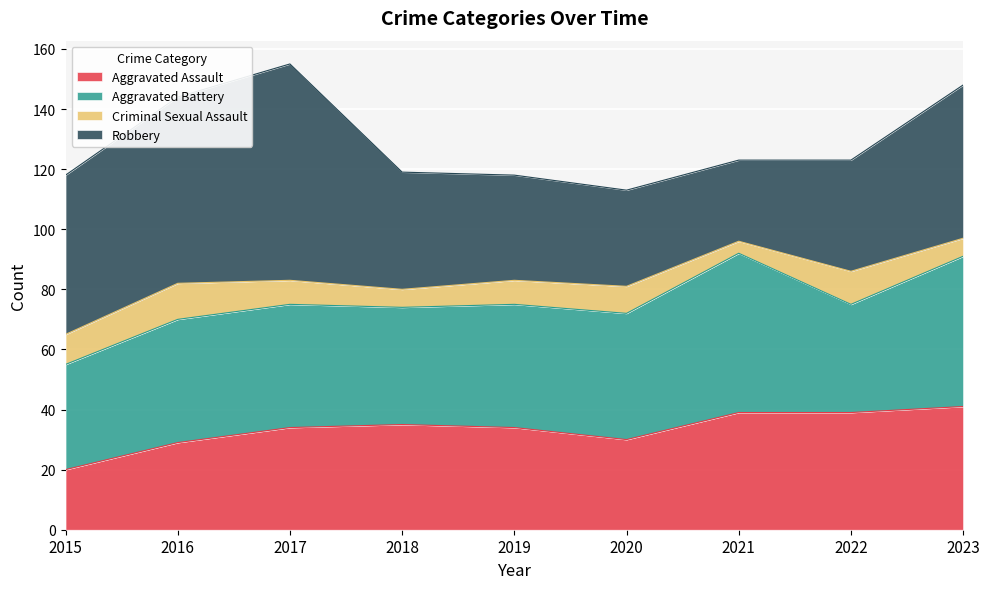

At which category is the sum across all series the highest?

2017